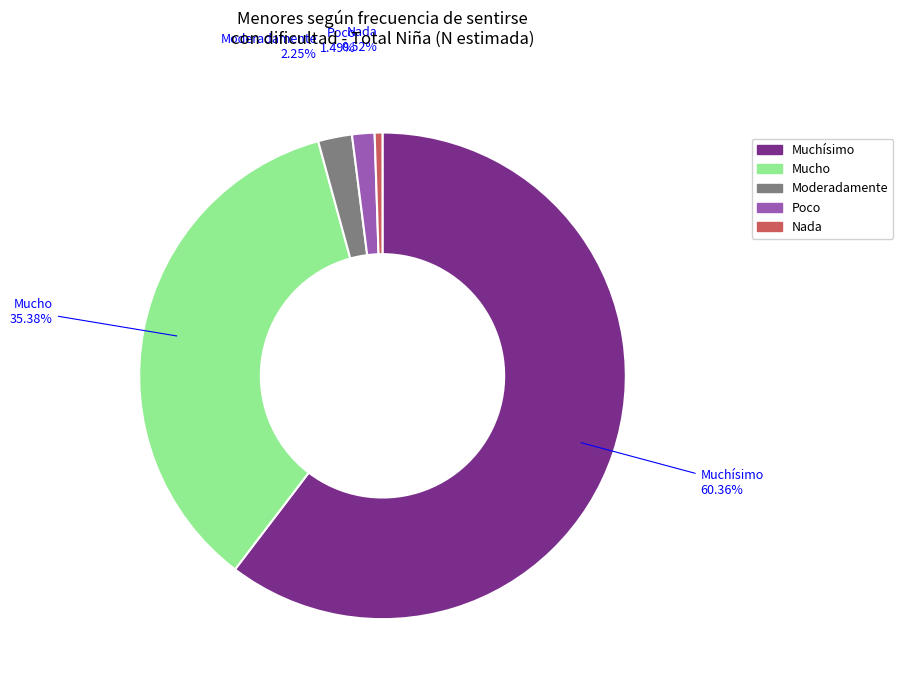

Which slice represents more than half of the pie?

Muchísimo